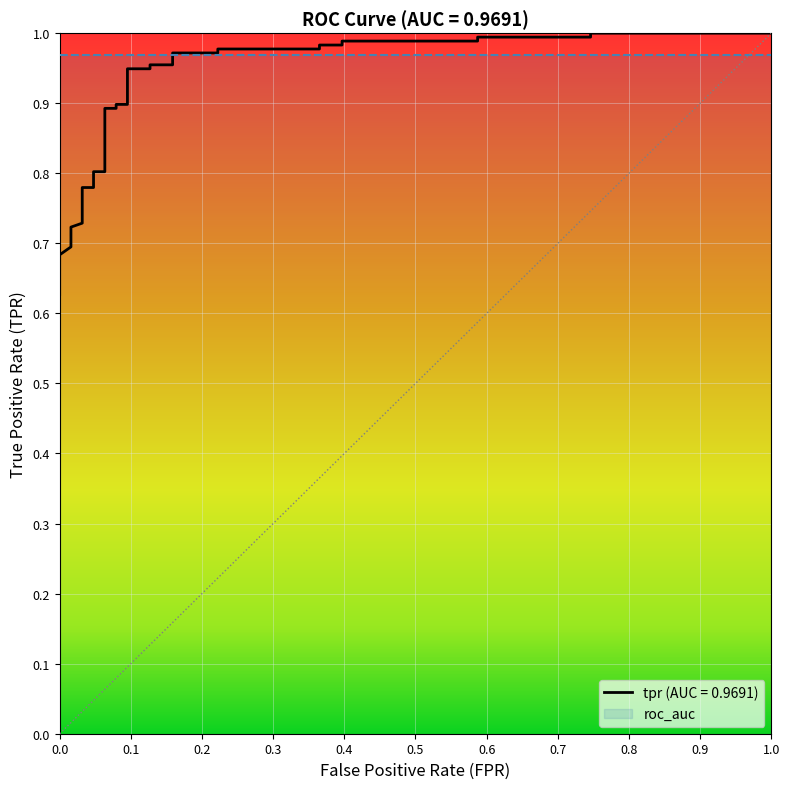

What is the value of the 23rd point from the left?

1.0